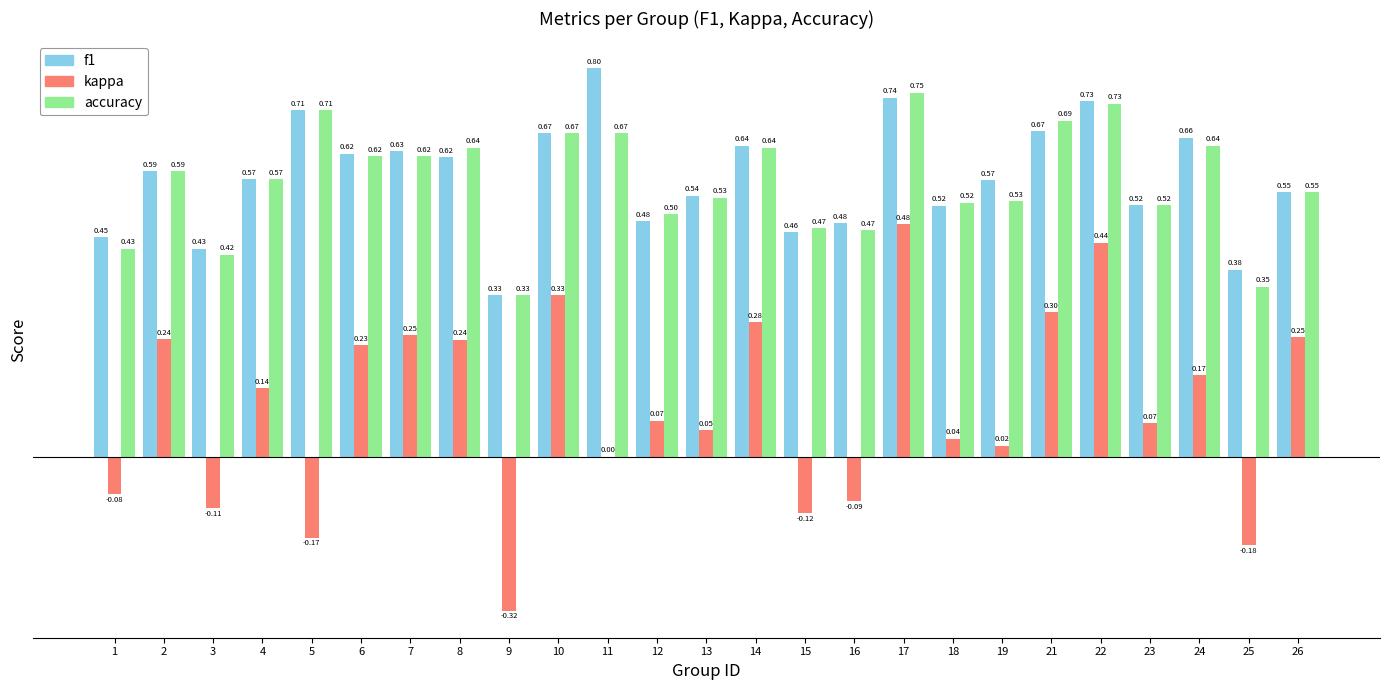

What is the sum of the f1 values at 6 and 3?

1.1